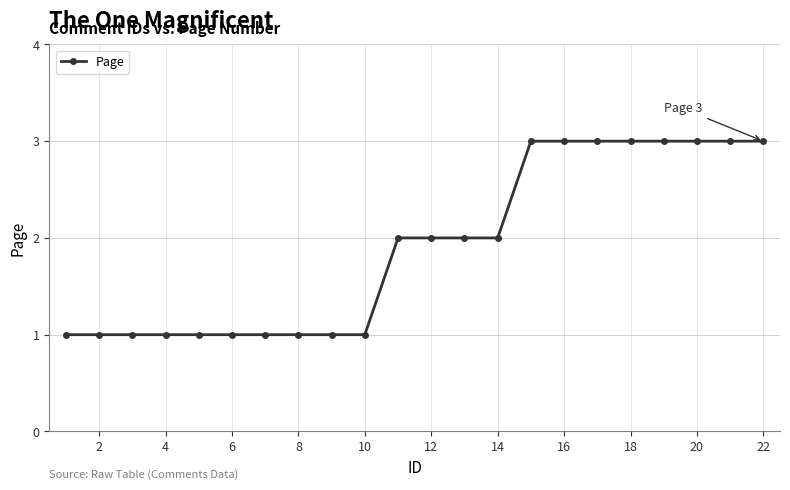

What is the sum of all values?

42